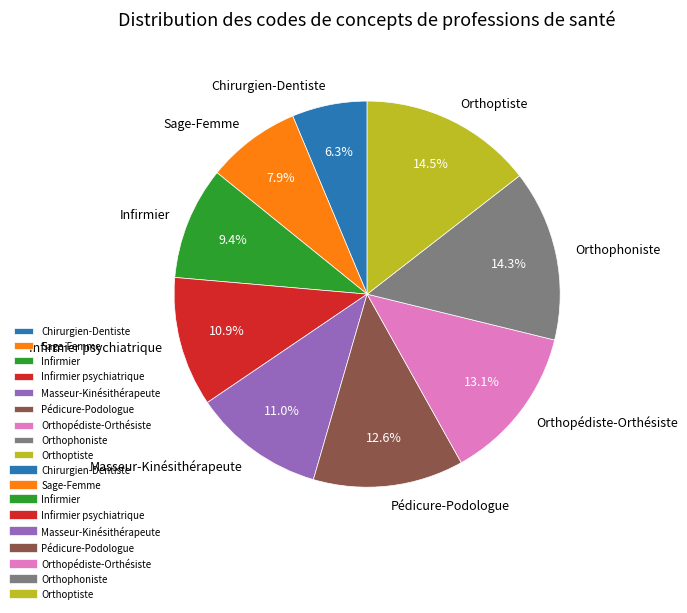

Count the number of slices in the pie.

9